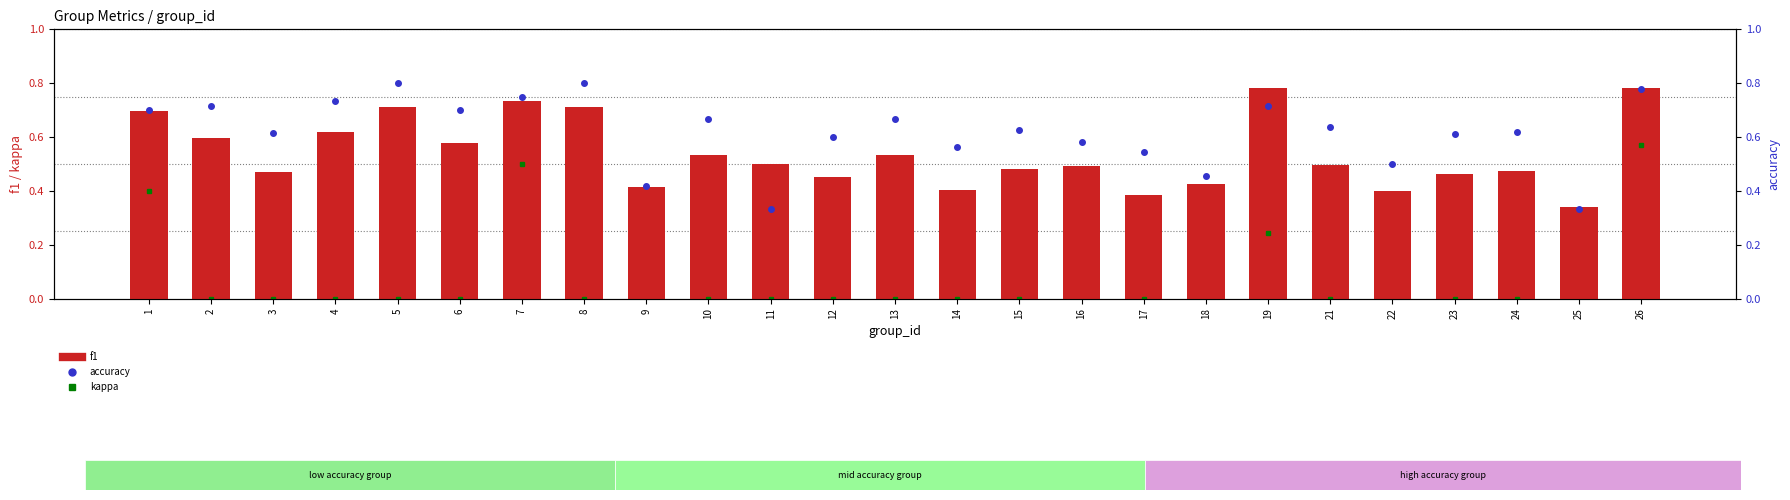

What is the sum of the f1 values at 22 and 14?

0.8